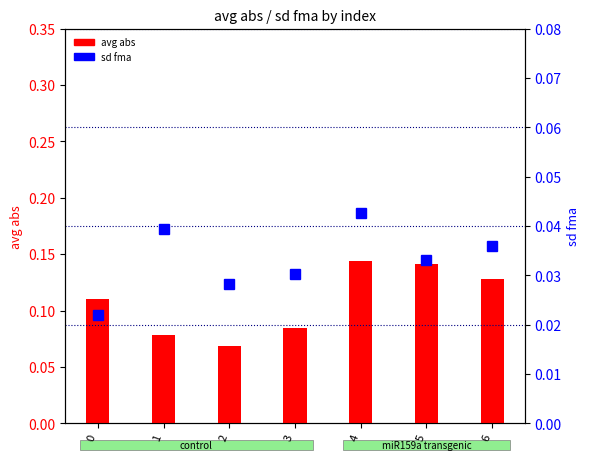

The avg abs series shows 0.0 at 3. True or false?

False